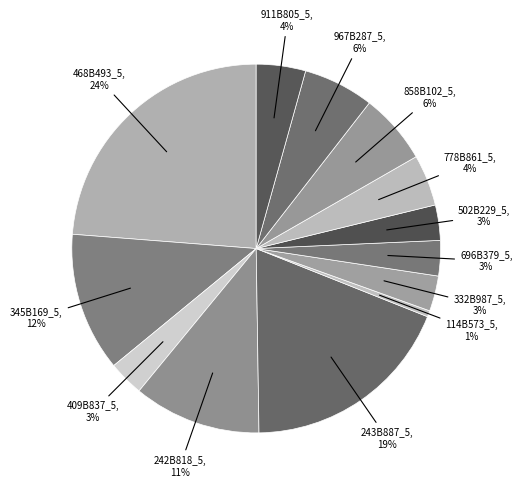

Does any single category account for the majority?

No